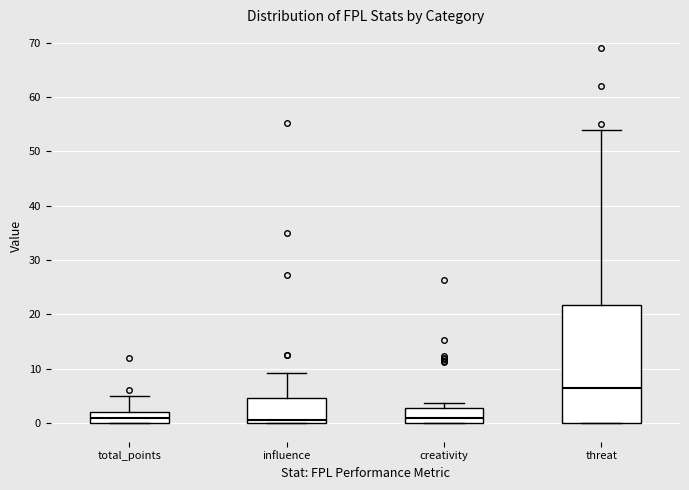

Where does the median line of the box for influence sit on the y-axis? The values are not printed on the chart, so give them approximately, as read against the axis.

1